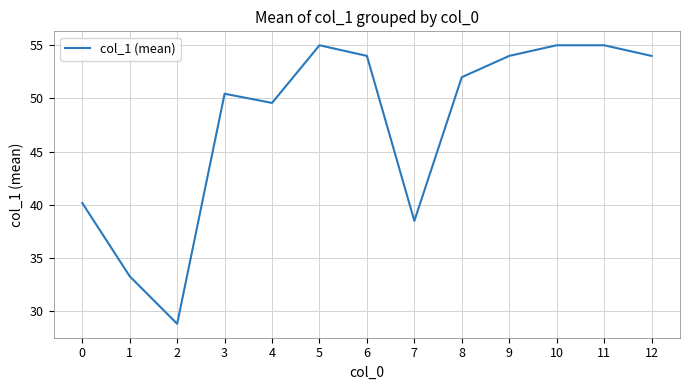

What is the sum of all values?

619.8